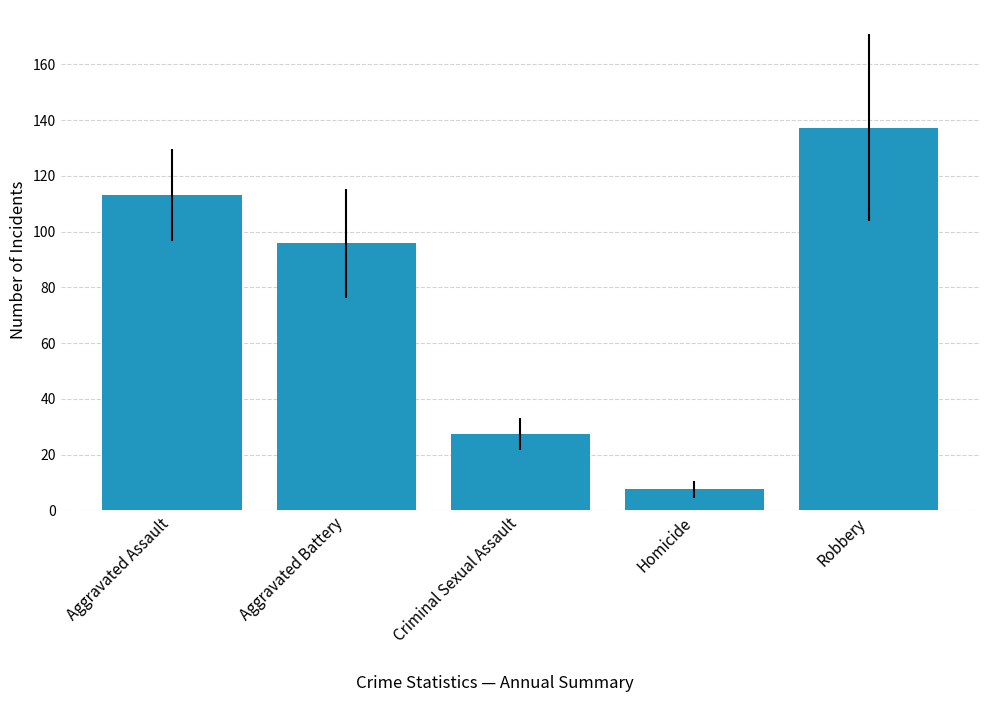

List the labels in order of value, smallest first.

Homicide, Criminal Sexual Assault, Aggravated Battery, Aggravated Assault, Robbery